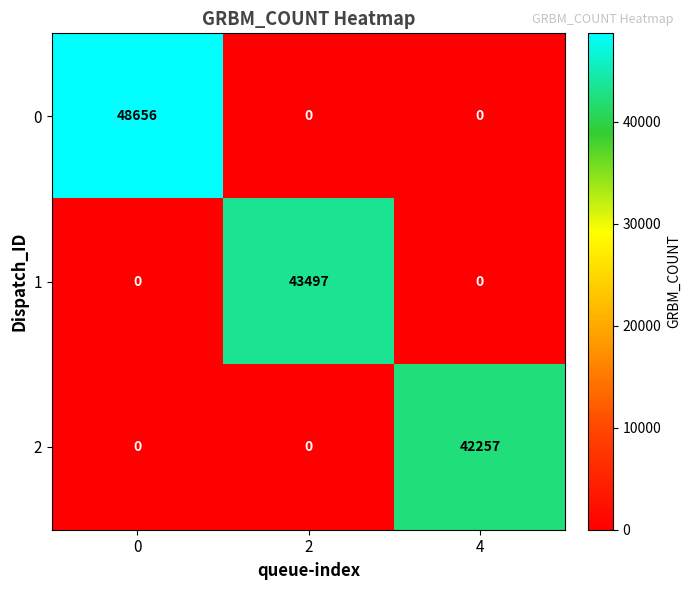

Count the 1 values in the range 0 to 43497.

3